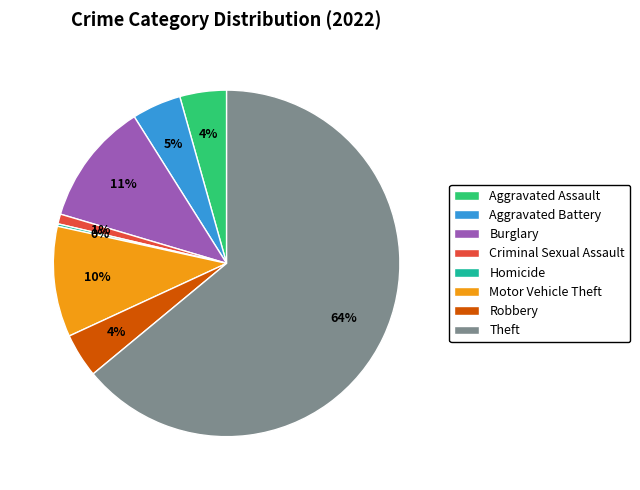

Is the sum of Burglary and Theft greater than half?

Yes